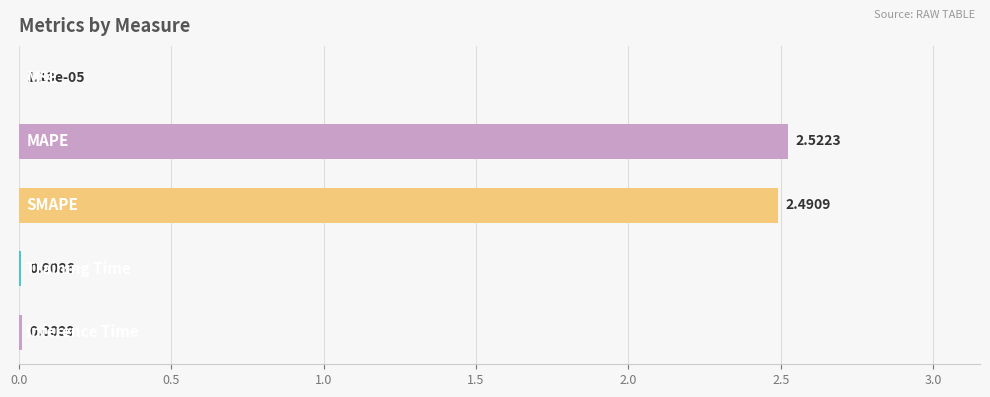

What is the sum of all values?

5.0